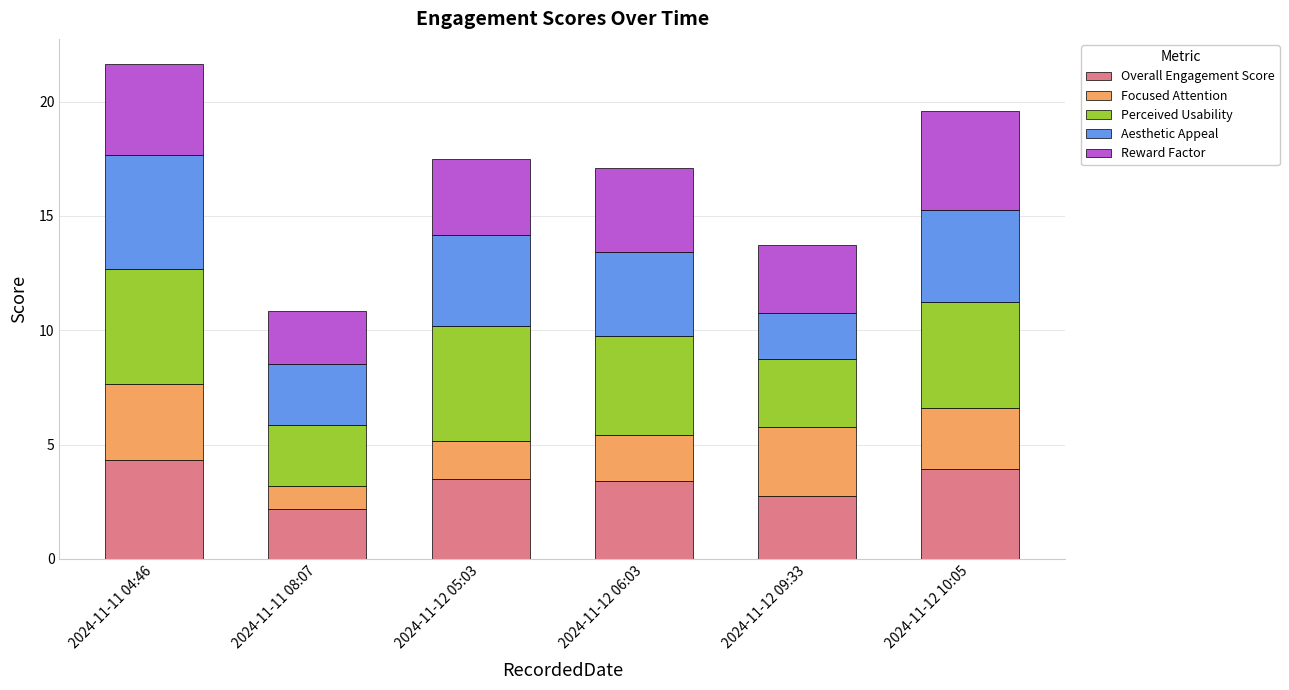

The Overall Engagement Score series shows 2.2 at 2024-11-11 08:07. True or false?

True